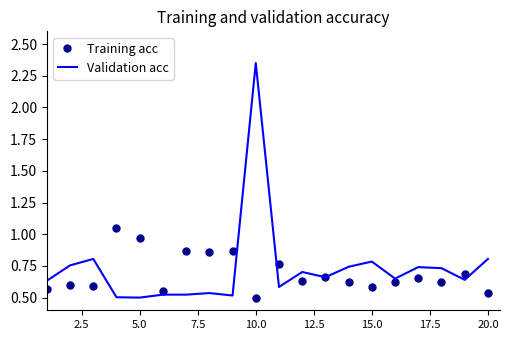

List the series in order of their peak value, highest first.

Validation acc, Training acc